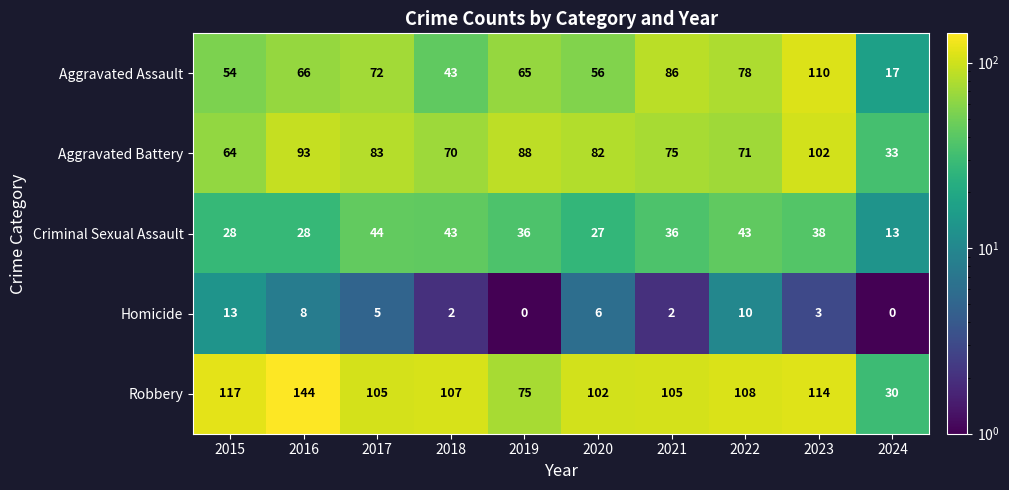

At which label is Homicide closest to 6?

2020